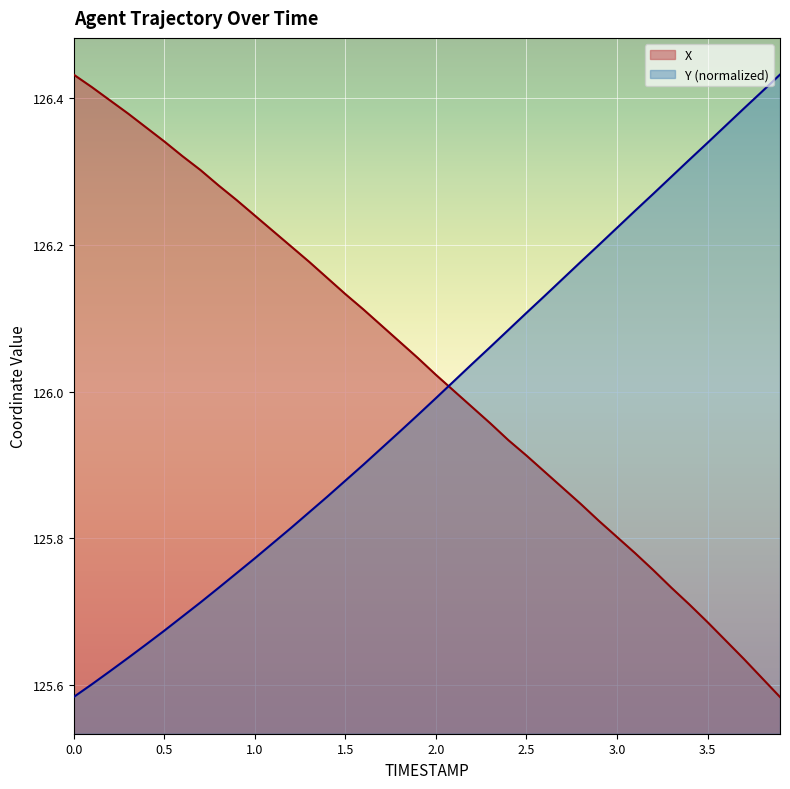

Where do X and Y first cross each other?

2.0 and 2.1